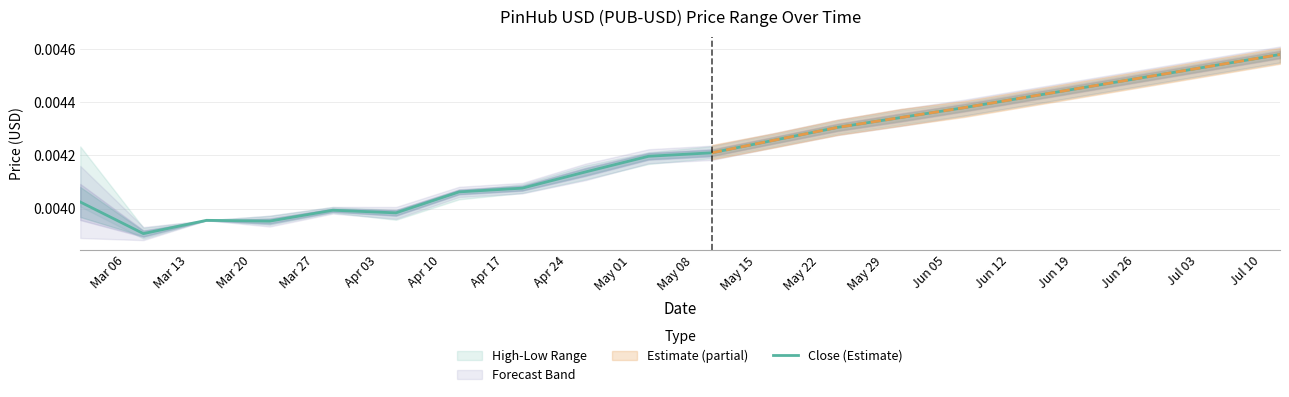

What is the label of the 2nd point from the right?

Jul 10